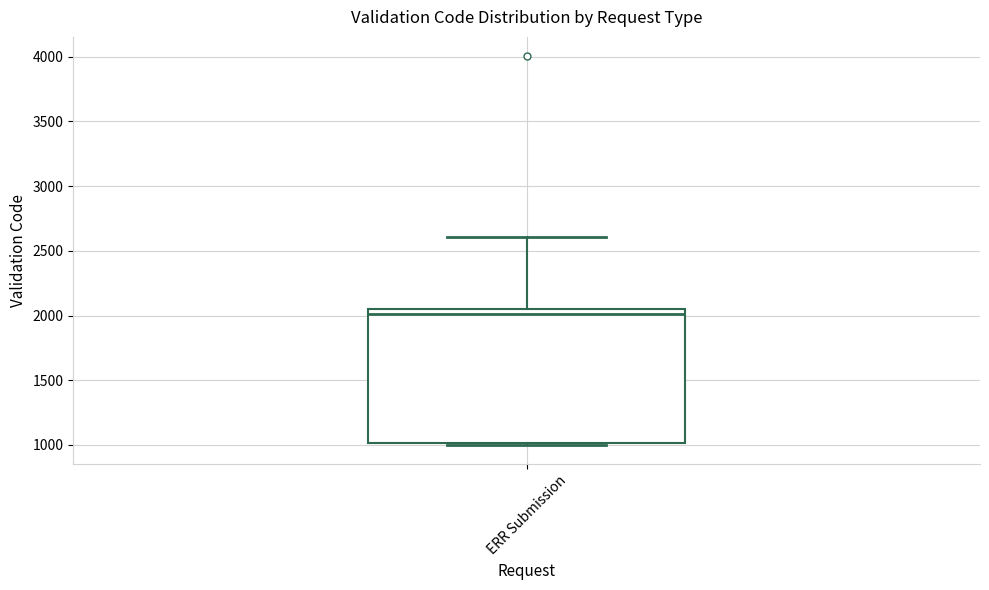

Read this box plot against the y-axis: the position of the median line, the range covered by the box, and the ends of both whiskers. The values are not printed on the chart, so give them approximately, as read against the axis.

median 2000, box 1000 to 2050, whiskers 1000 to 2600